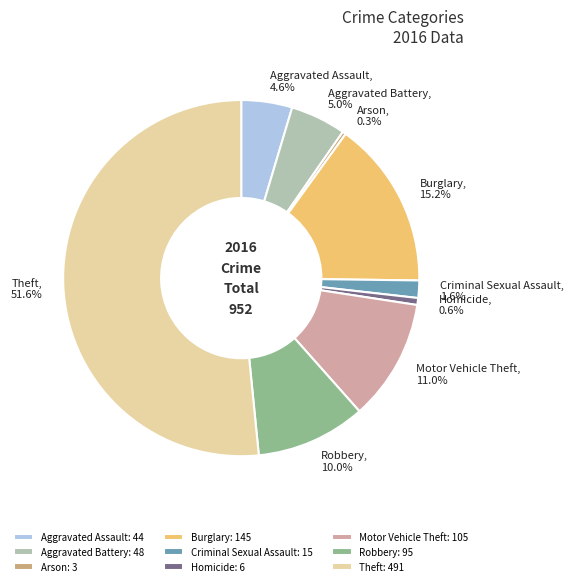

Is there any slice that represents more than half of the pie?

Yes